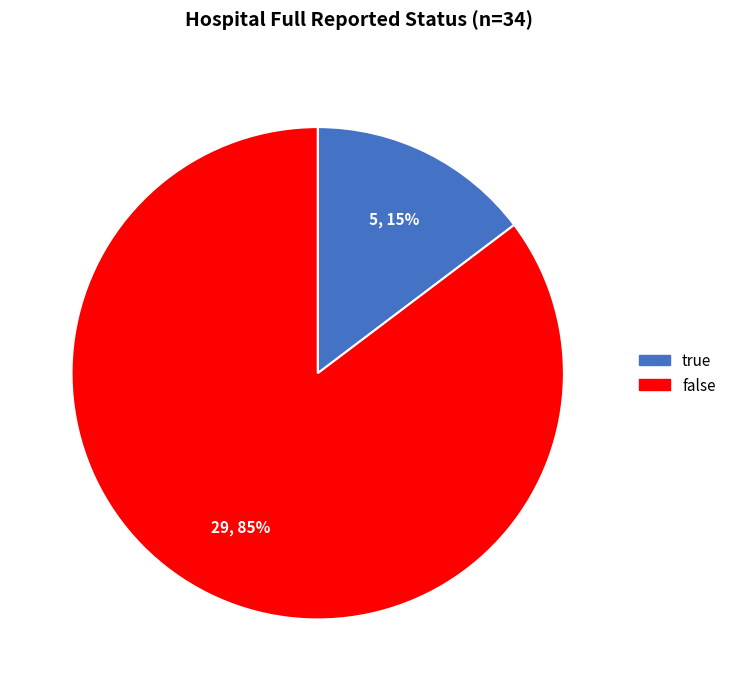

The false slice represents 99% of the pie. True or false?

False